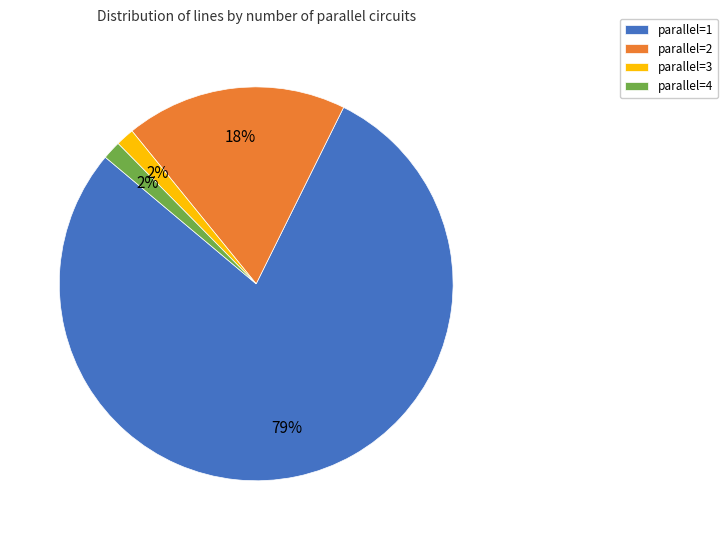

To the nearest percent, what is the combined percentage of parallel=4 and parallel=2?

20%